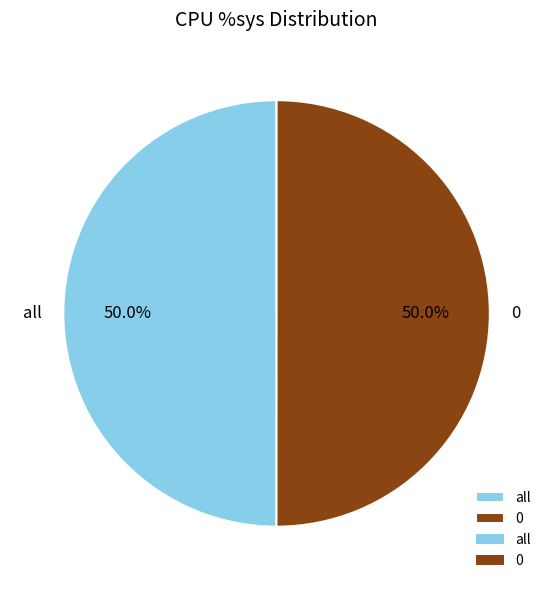

Is it true that all is 38% of the pie?

False